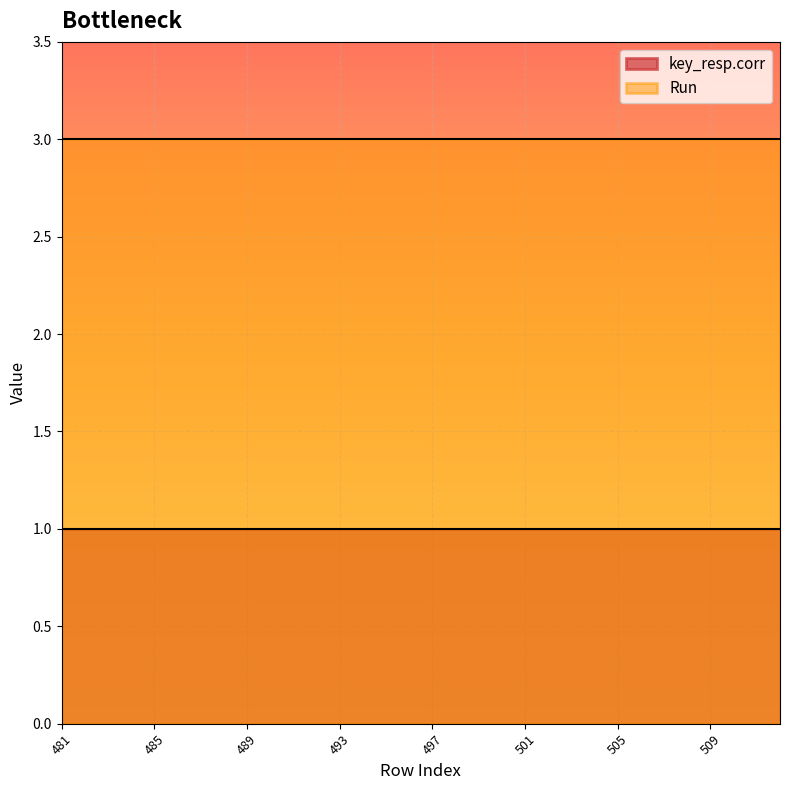

How many data points does each series have?

32